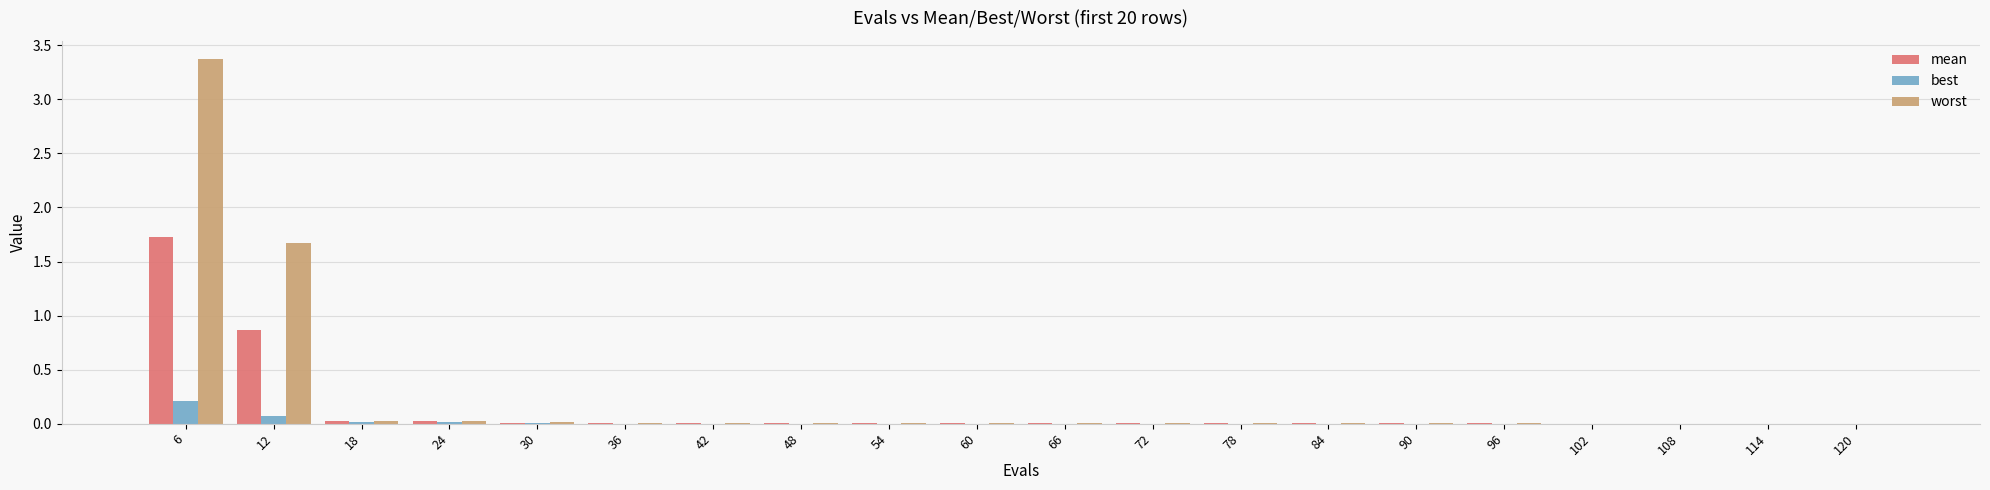

What is the sum of all best values?

0.3